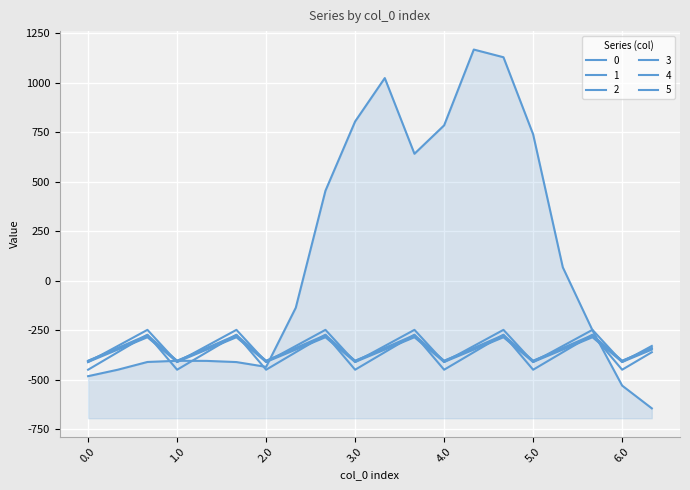

Is the value of 3 at 5.0 greater than the value of 1 at 3.1?

No